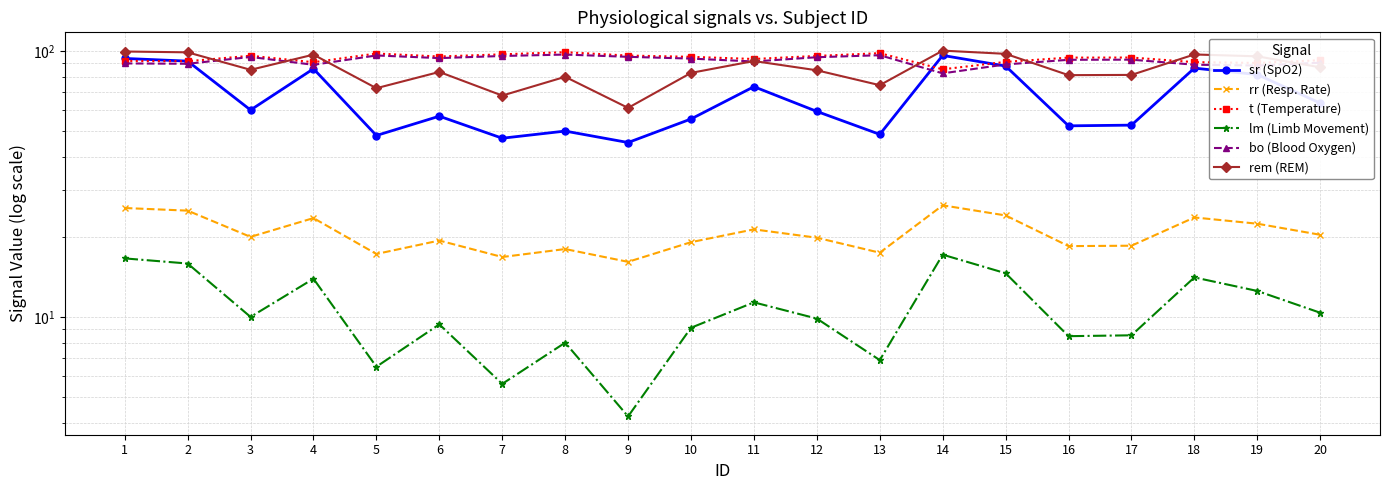

At how many categories does at least one series exceed 47?

20